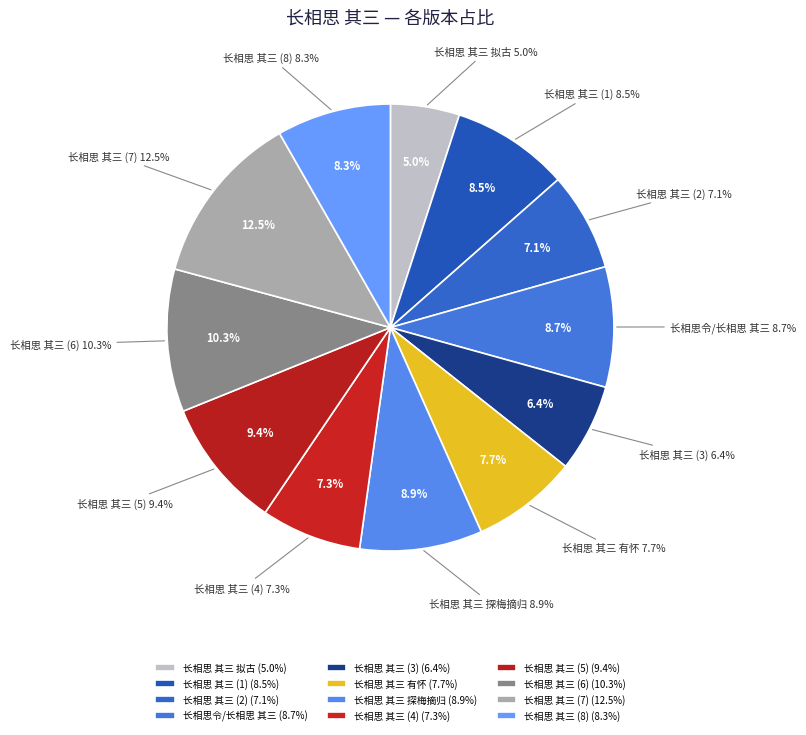

To the nearest percent, what percentage of the pie is 长相思 其三?

6%